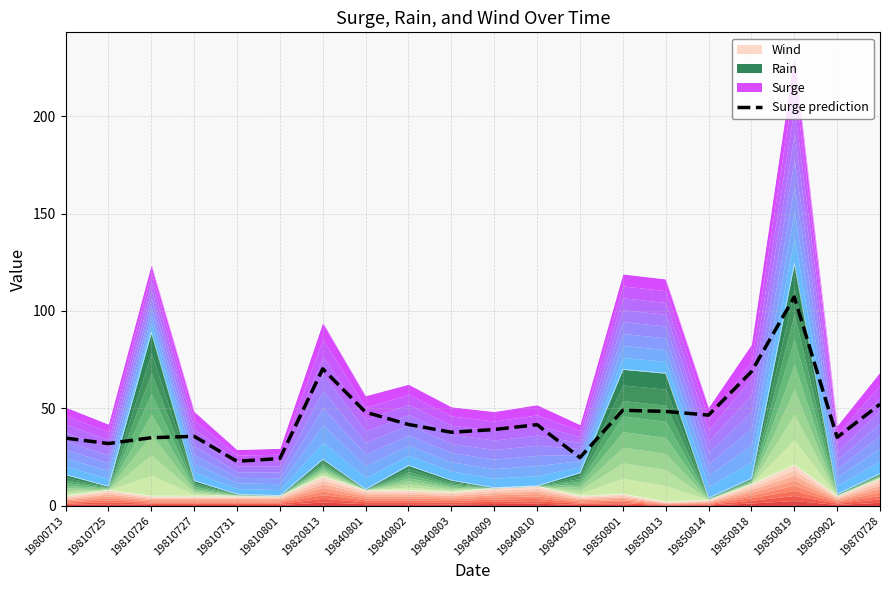

What is the sum of all values?

894.3